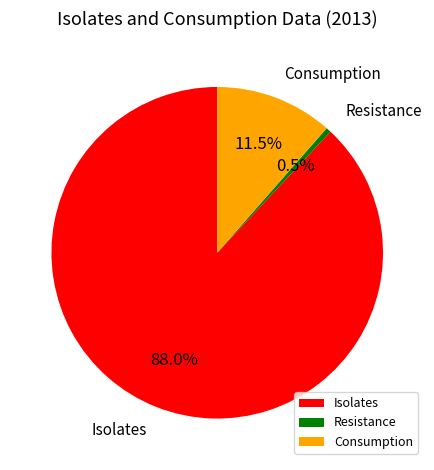

What is the smallest slice in the pie chart?

Resistance